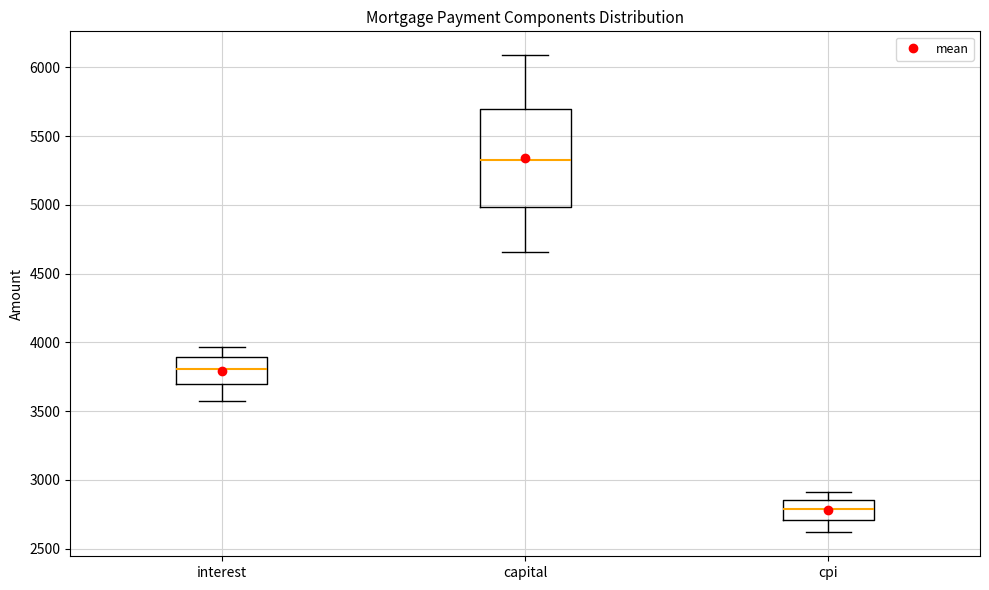

Reading left to right, read every box against the y-axis: the position of its median line, the range the box covers, and the ends of its whiskers. The values are not printed on the chart, so give them approximately, as read against the axis.

interest: median 3800, box 3700 to 3900, whiskers 3600 to 3950
capital: median 5350, box 5000 to 5700, whiskers 4650 to 6100
cpi: median 2800, box 2700 to 2850, whiskers 2600 to 2900